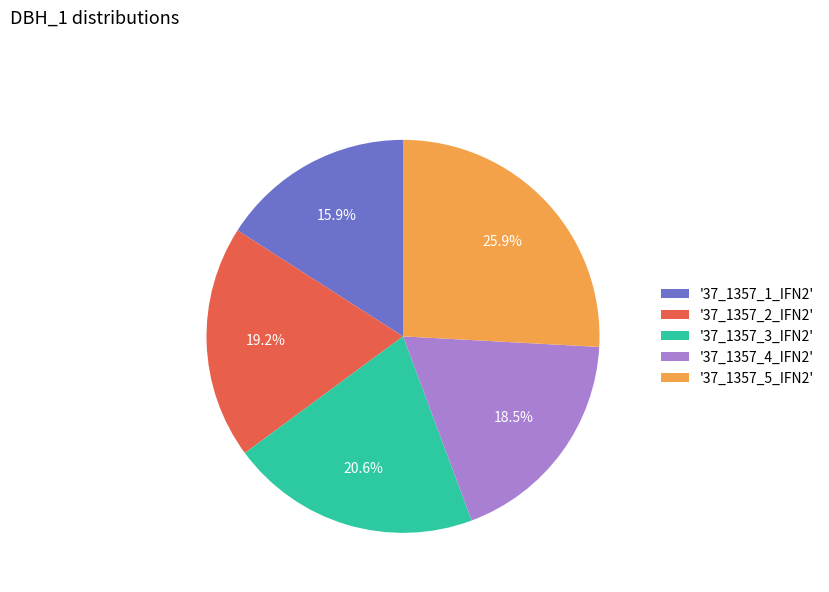

What is the smallest slice in the pie chart?

'37_1357_1_IFN2'